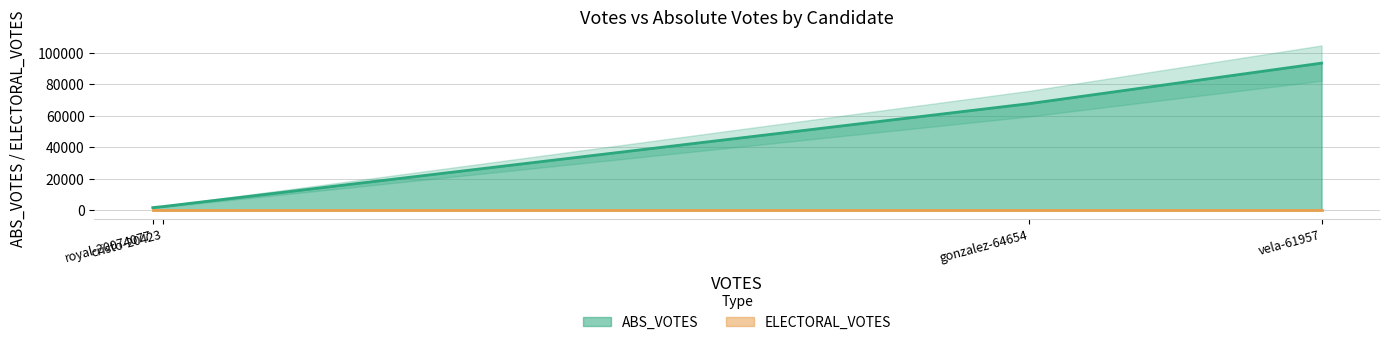

How many lines are shown in the chart?

2